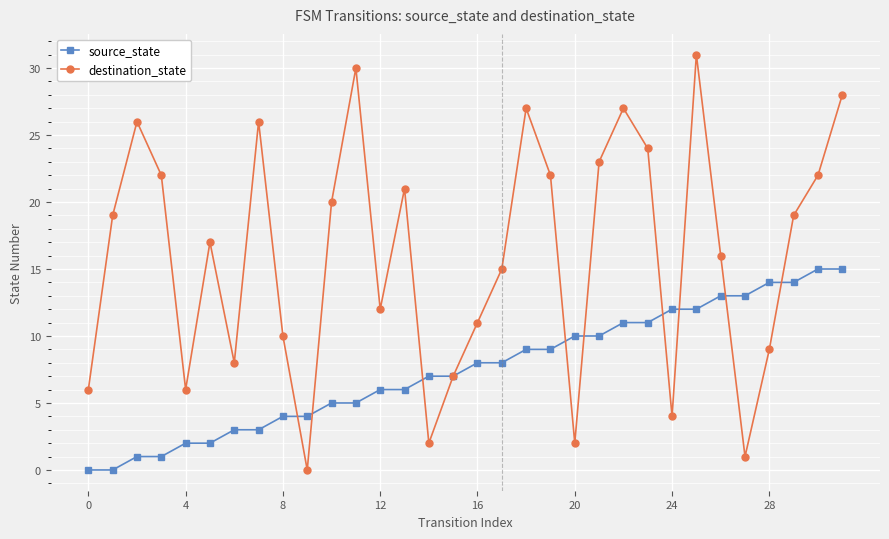

What is the sum of all source_state values?

240